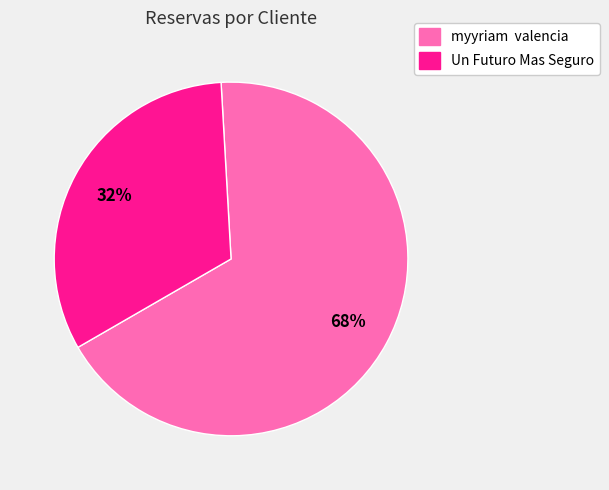

Between myyriam valencia and Un Futuro Mas Seguro, which is larger?

myyriam valencia